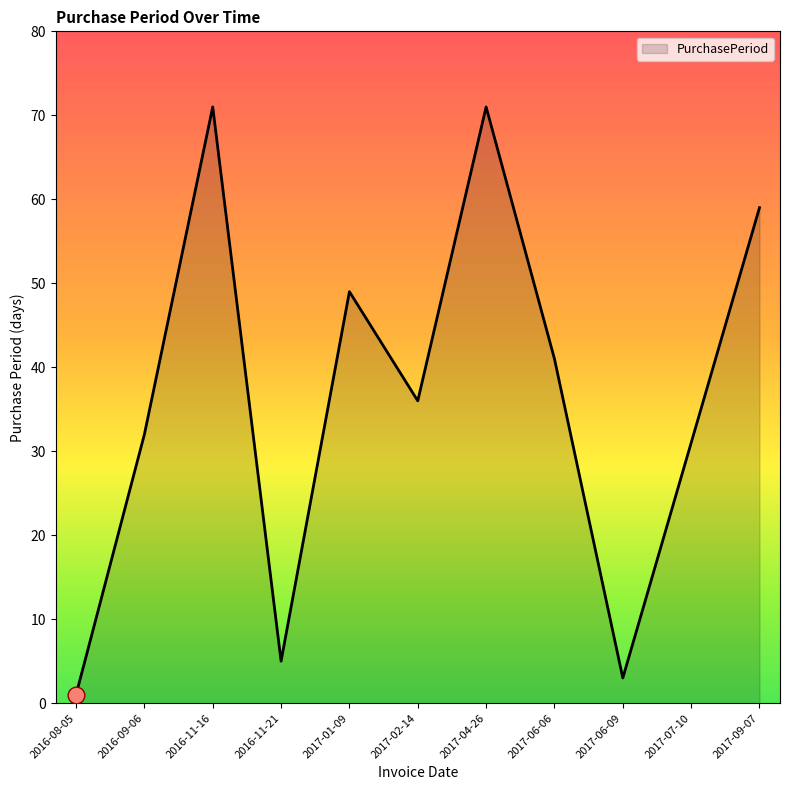

The value at 2016-11-21 is 5. True or false?

True